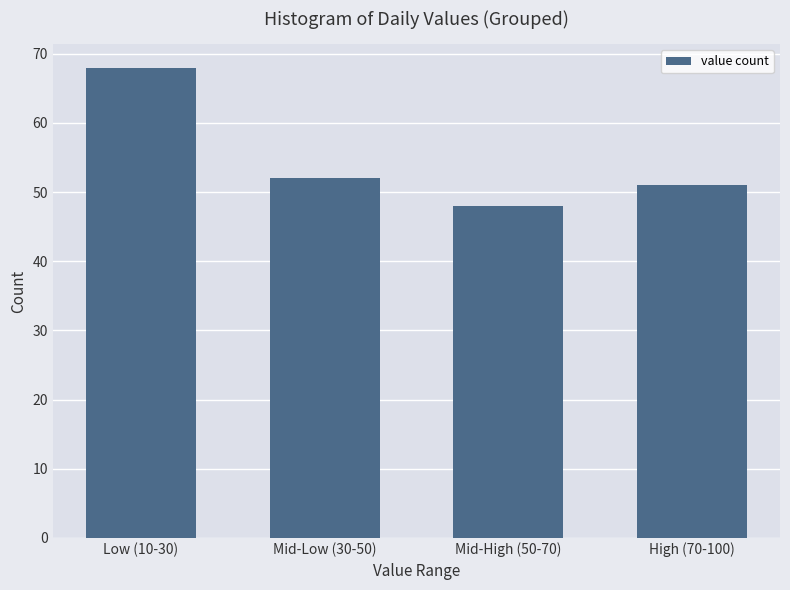

Reading left to right, what are all the values shown in this chart?

68	52	48	51